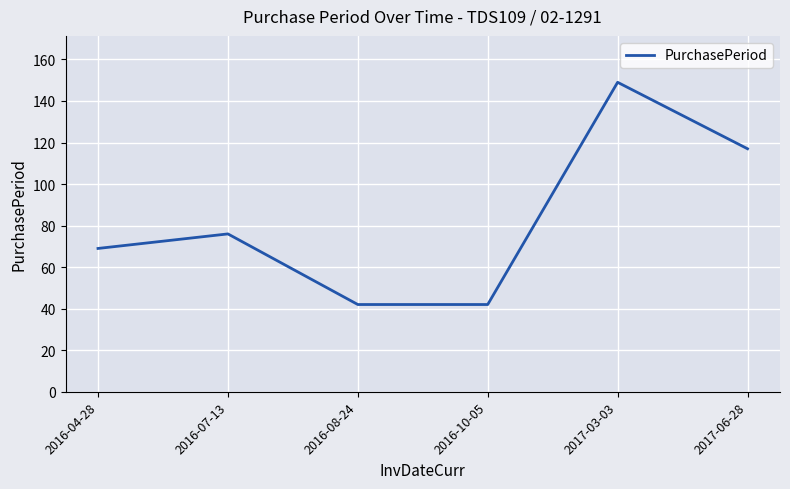

Reading left to right, list all the values displayed in this chart.

2016-04-28=69	2016-07-13=76	2016-08-24=42	2016-10-05=42	2017-03-03=149	2017-06-28=117